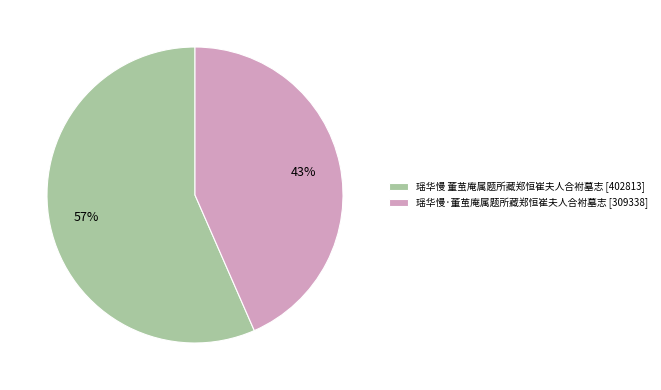

What percentage is the 瑶华慢 董茧庵属题所藏郑恒崔夫人合袝墓志 slice, to the nearest percent?

57%